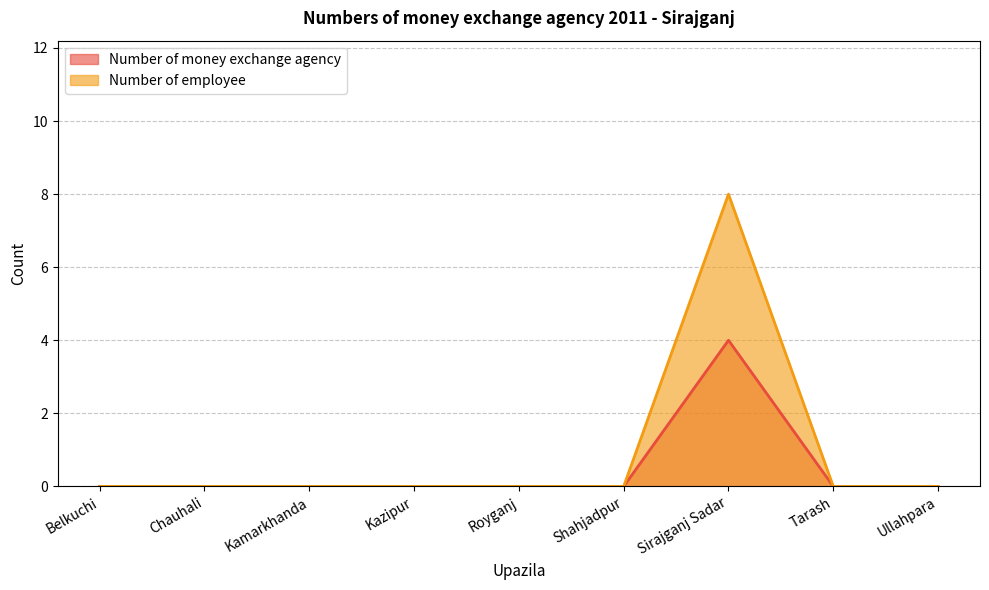

What are all the series names shown in the legend?

Number of money exchange agency, Number of employee